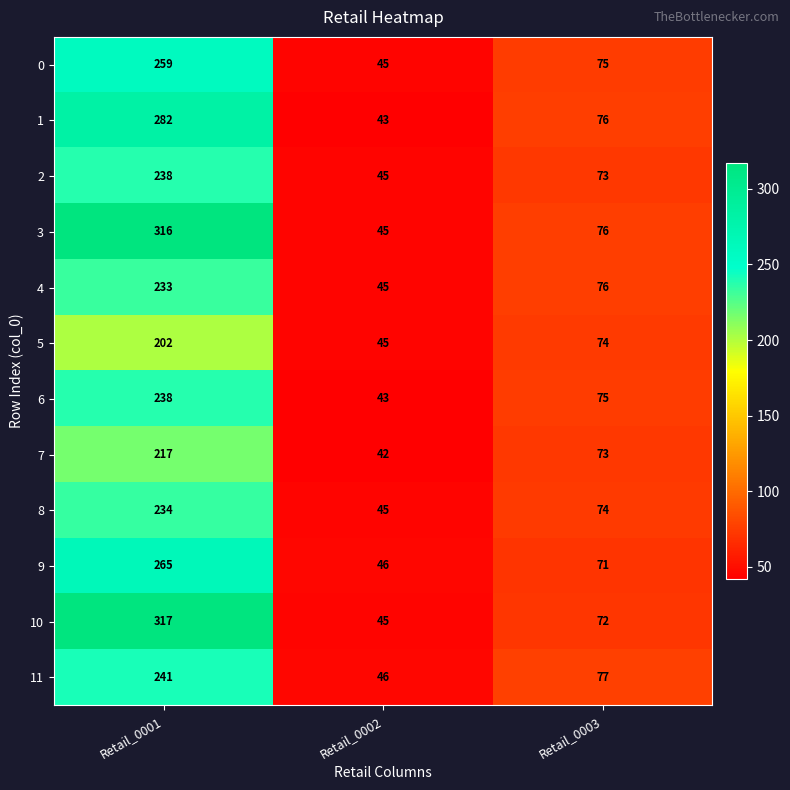

Count the number of categories in the chart.

3